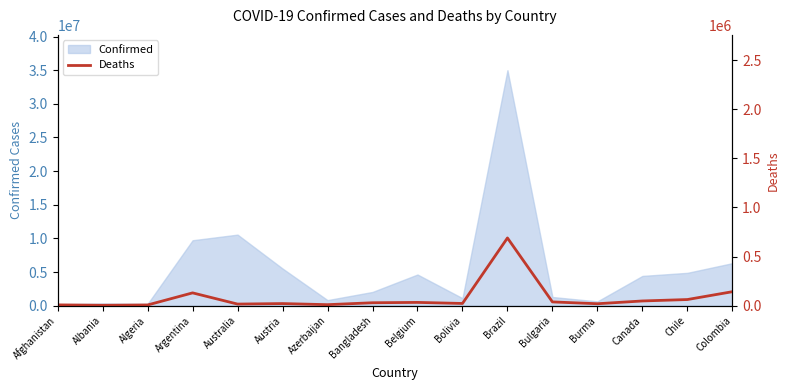

The value of Confirmed at Chile is 4877248. True or false?

True